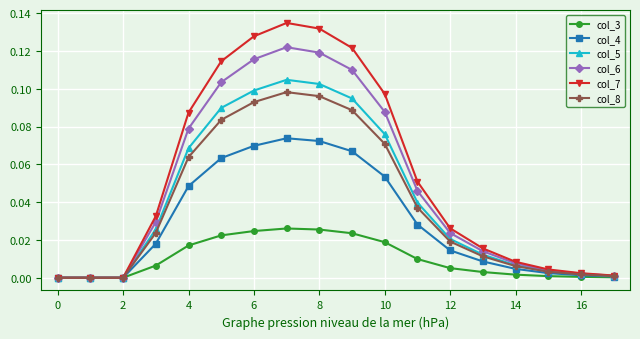

Rank the series by their maximum value, from highest to lowest.

col_7, col_6, col_5, col_8, col_4, col_3